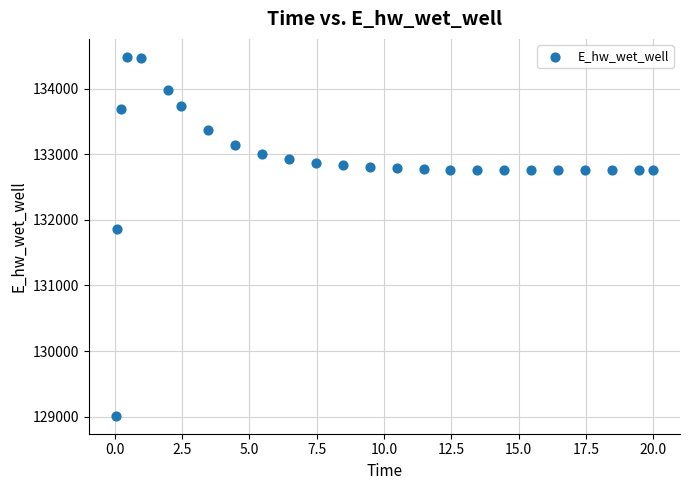

What Y value in the scatter plot is closest to 131749?

131867.5